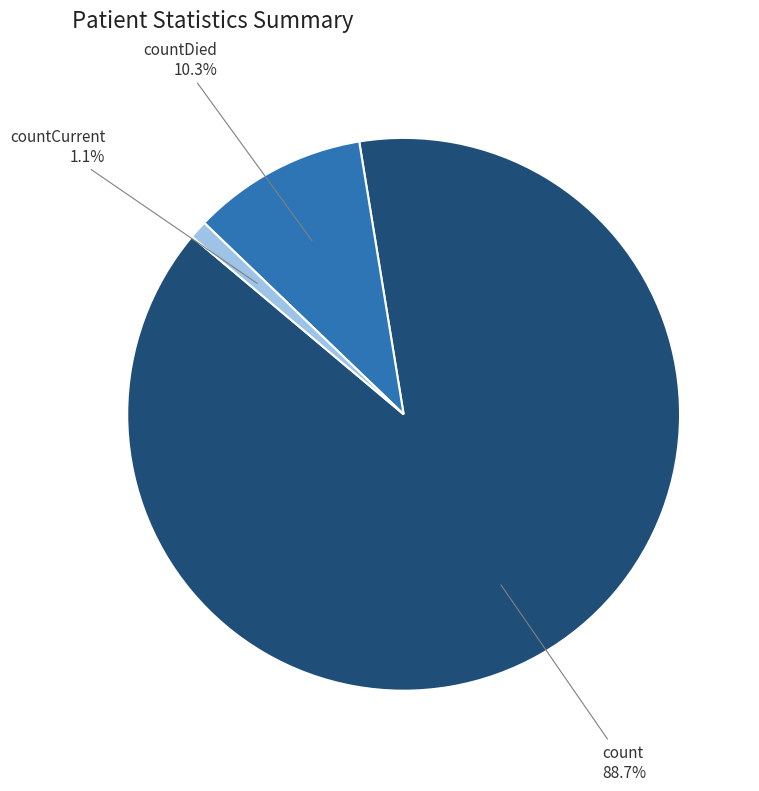

Which has a higher value, count or countDied?

count